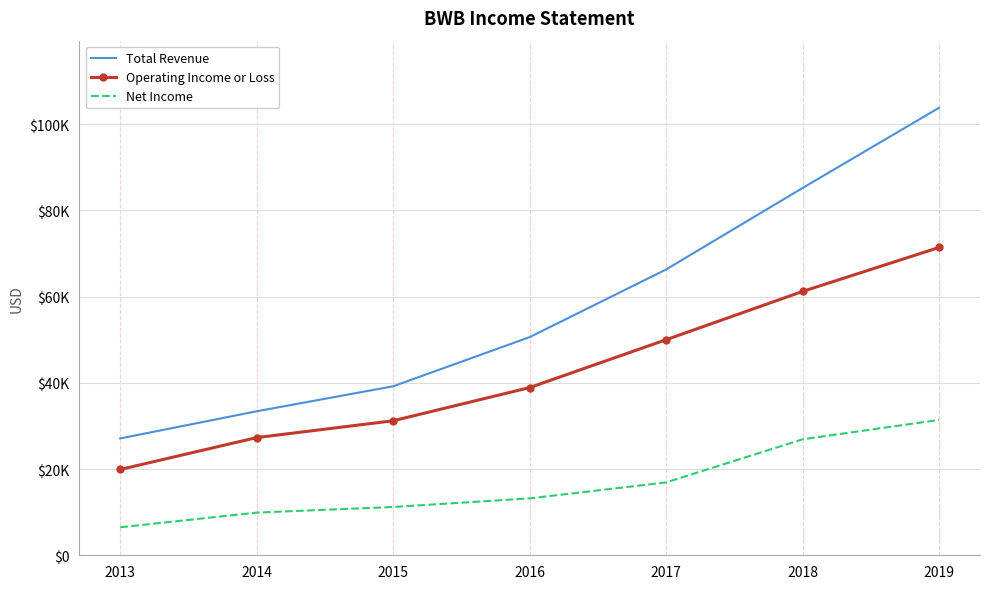

Which category has the lowest value across all series?

2013